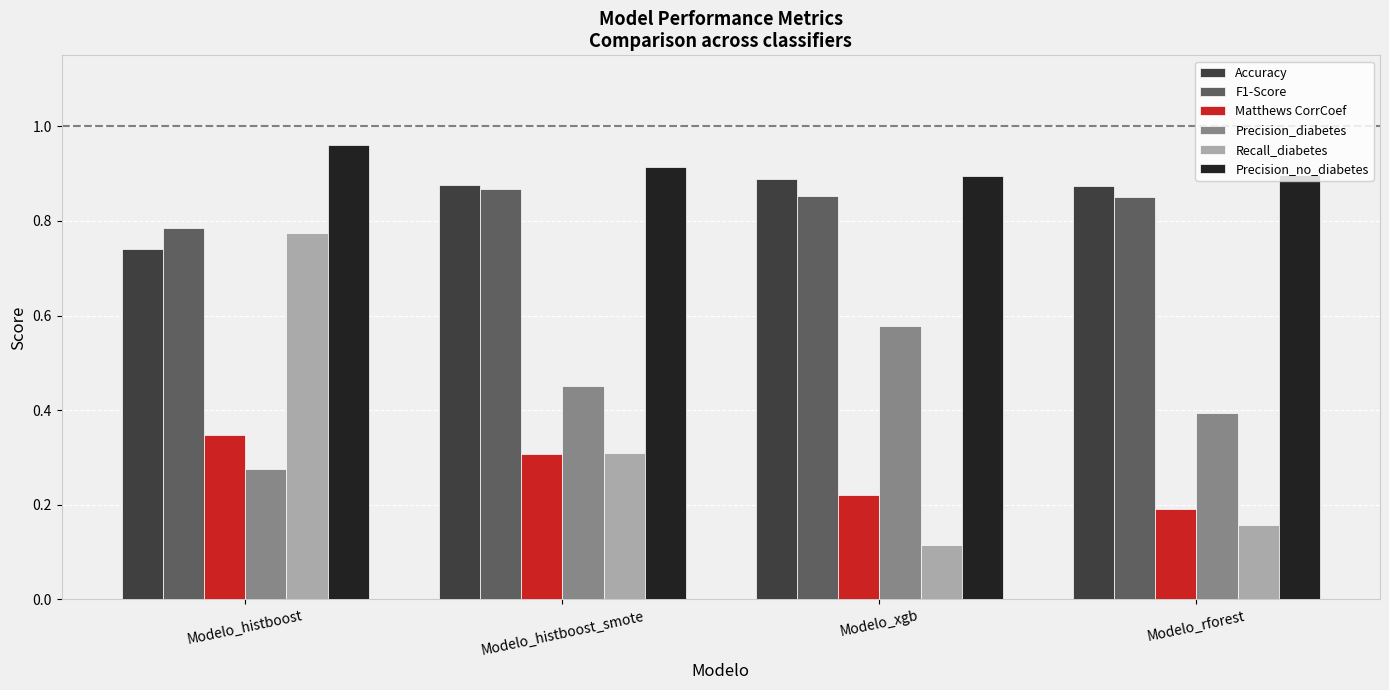

Which series has the largest total across all categories?

Precision_no_diabetes